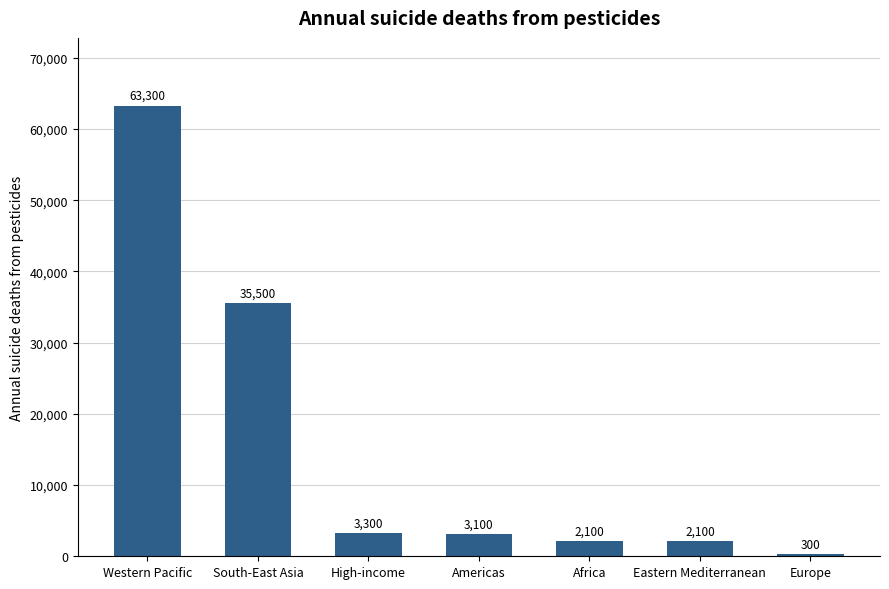

What is the change in value from Americas to Eastern Mediterranean?

-1000